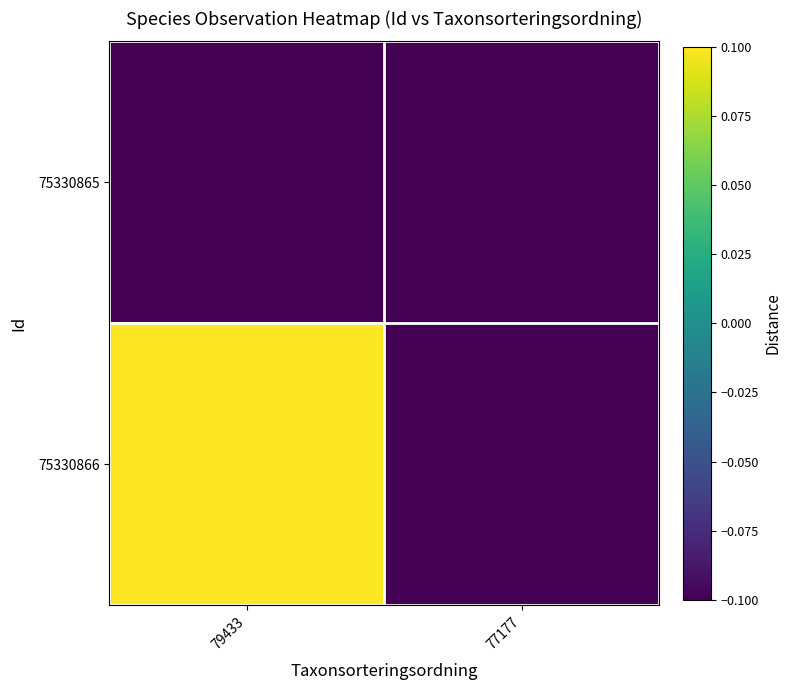

At how many categories does at least one series exceed 0?

1